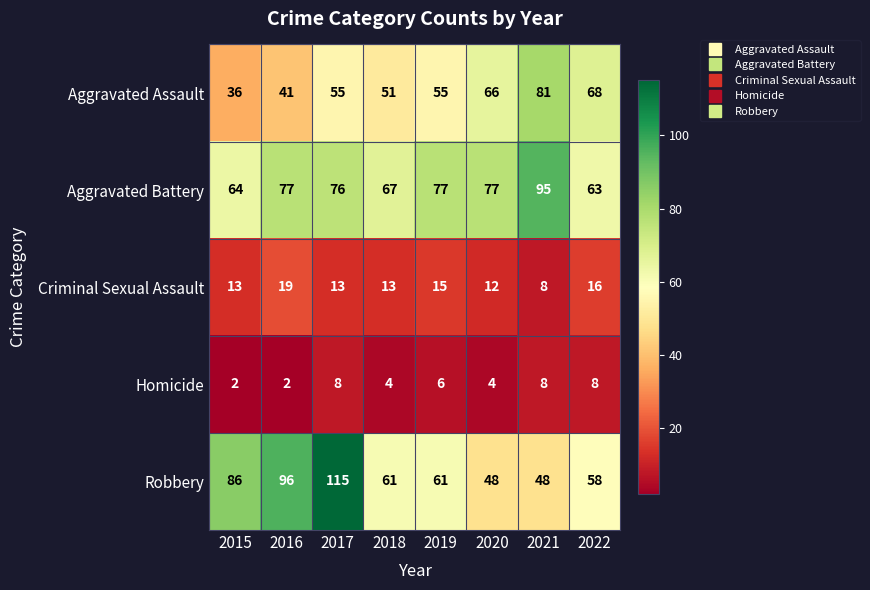

Rank the series at 2019 from lowest to highest value.

Homicide, Criminal Sexual Assault, Aggravated Assault, Robbery, Aggravated Battery